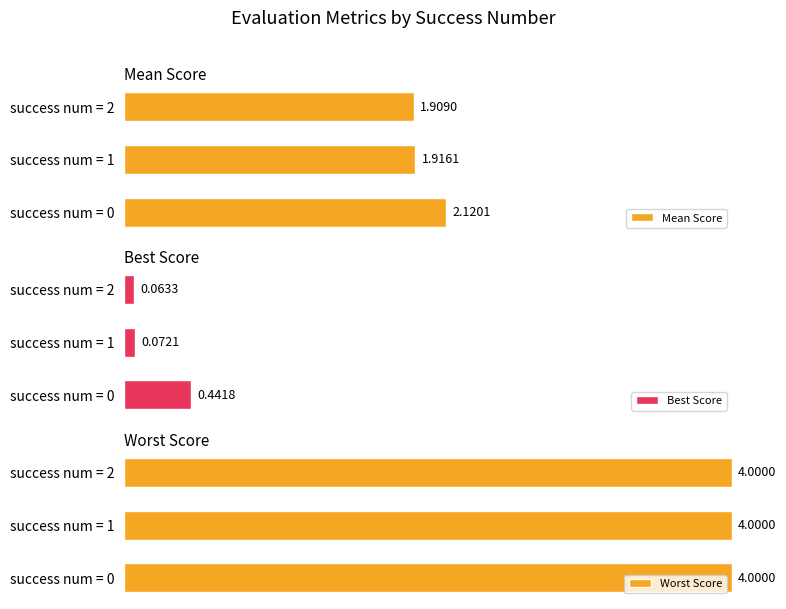

Rank the categories by Mean Score value from highest to lowest.

success num = 0, success num = 1, success num = 2